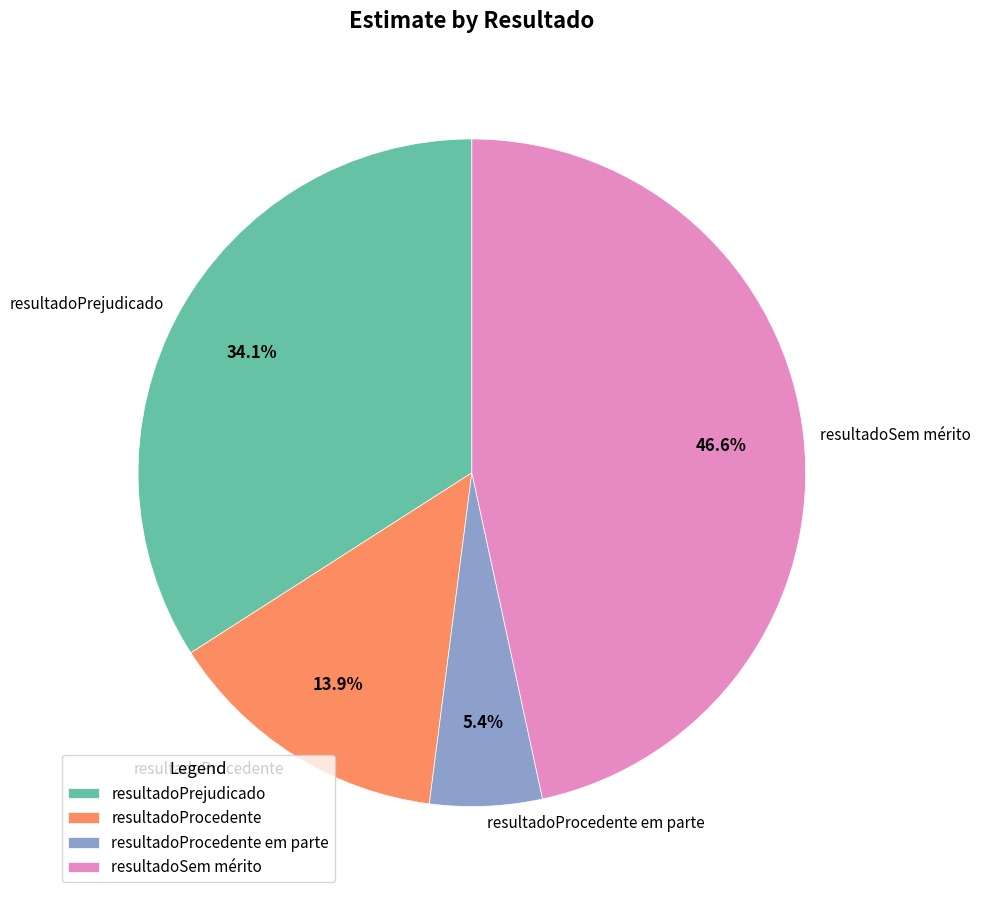

What is the smallest slice in the pie chart?

resultadoProcedente em parte